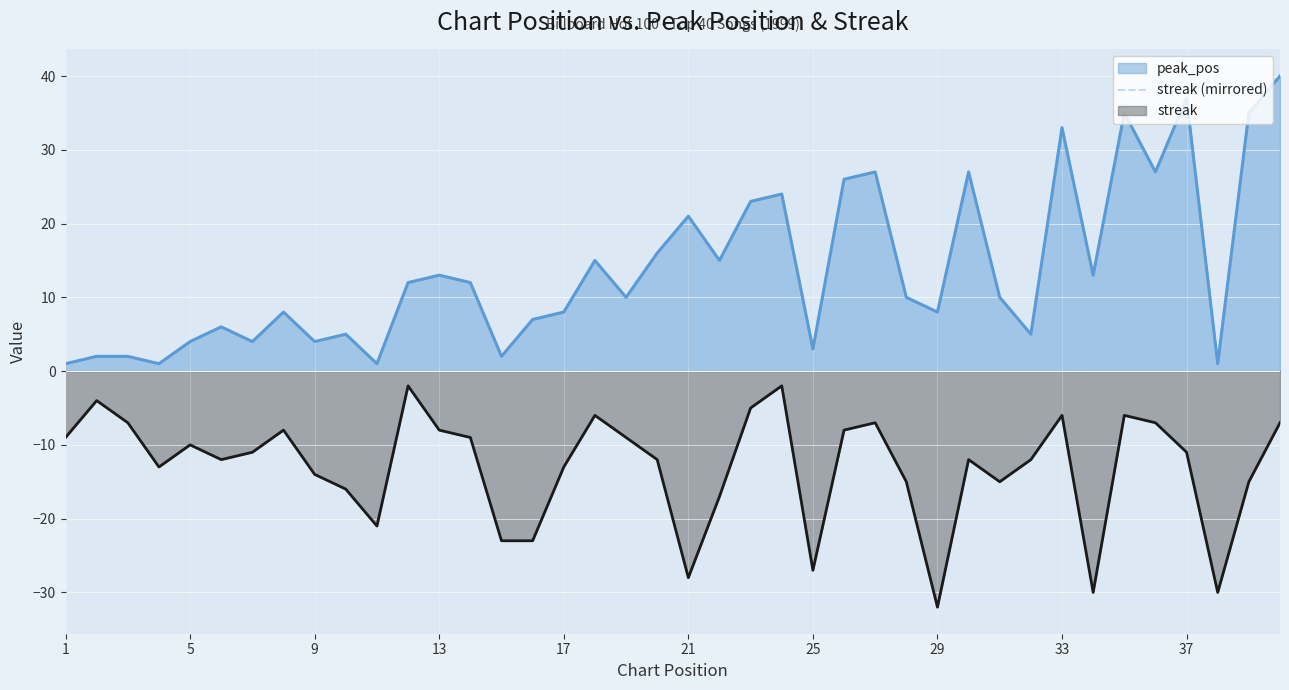

Does the chart display data point markers on the line(s)?

No